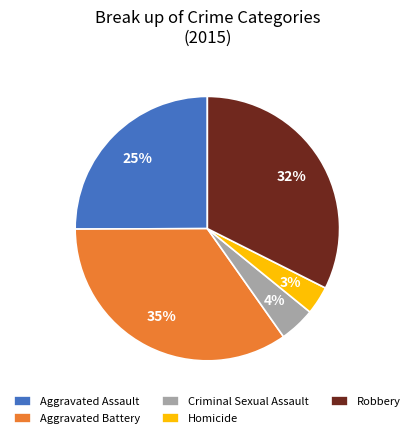

Rank the categories by value from lowest to highest.

Homicide, Criminal Sexual Assault, Aggravated Assault, Robbery, Aggravated Battery